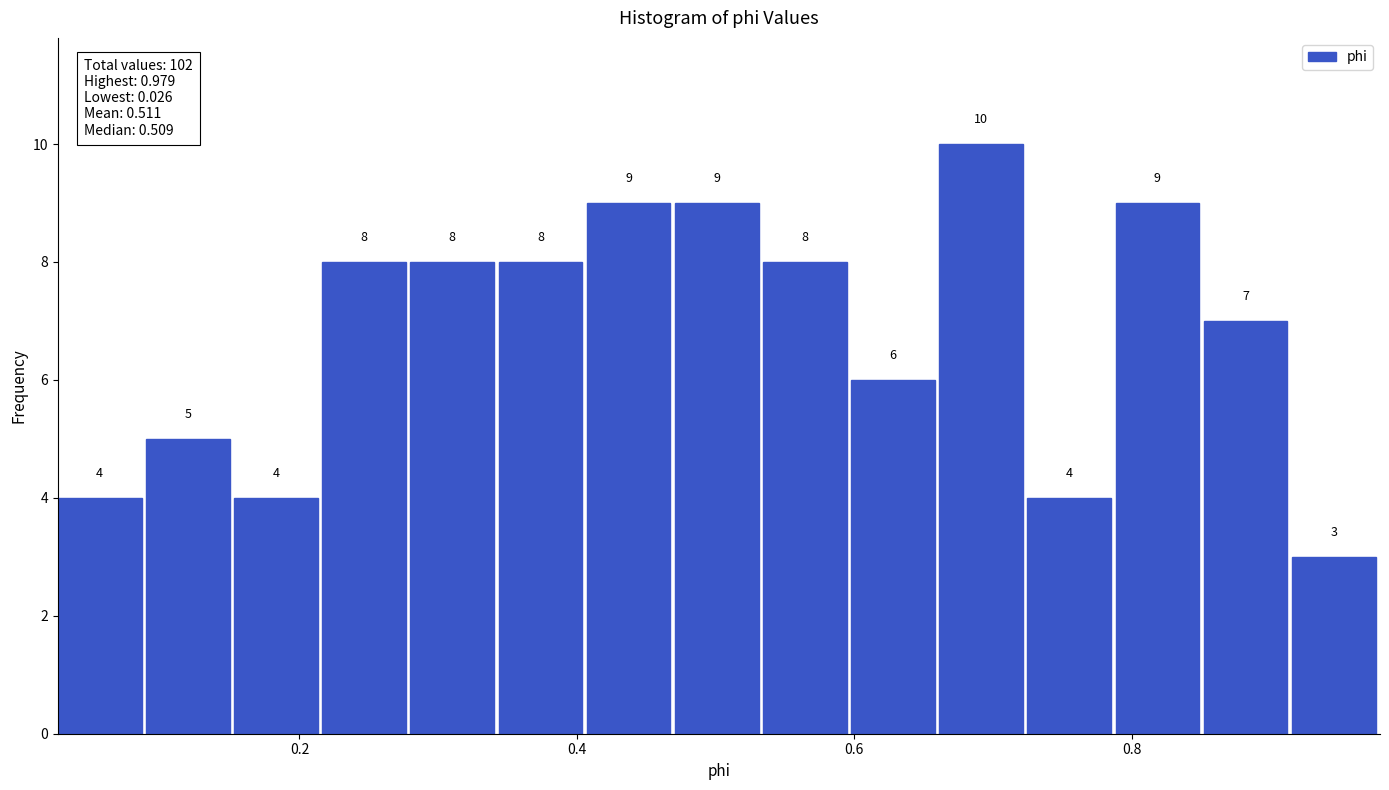

Around what value on the x-axis is the tallest bar? Give the approximate position of its centre, as read against the axis.

0.70